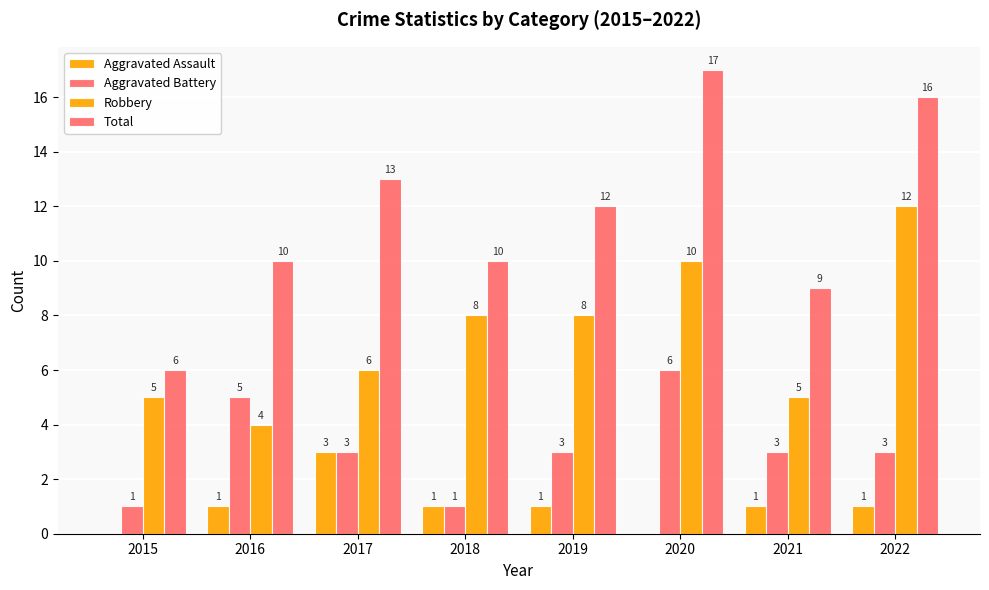

At which category is the sum across all series the highest?

2020